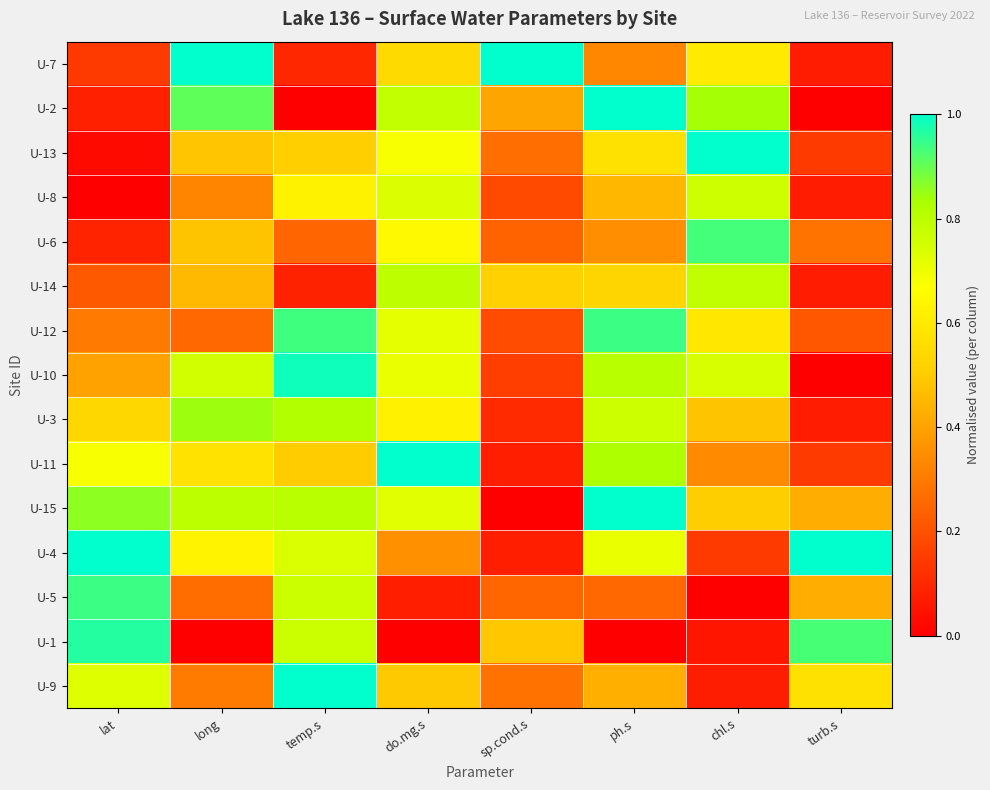

Which series has the largest total across all categories?

U-15